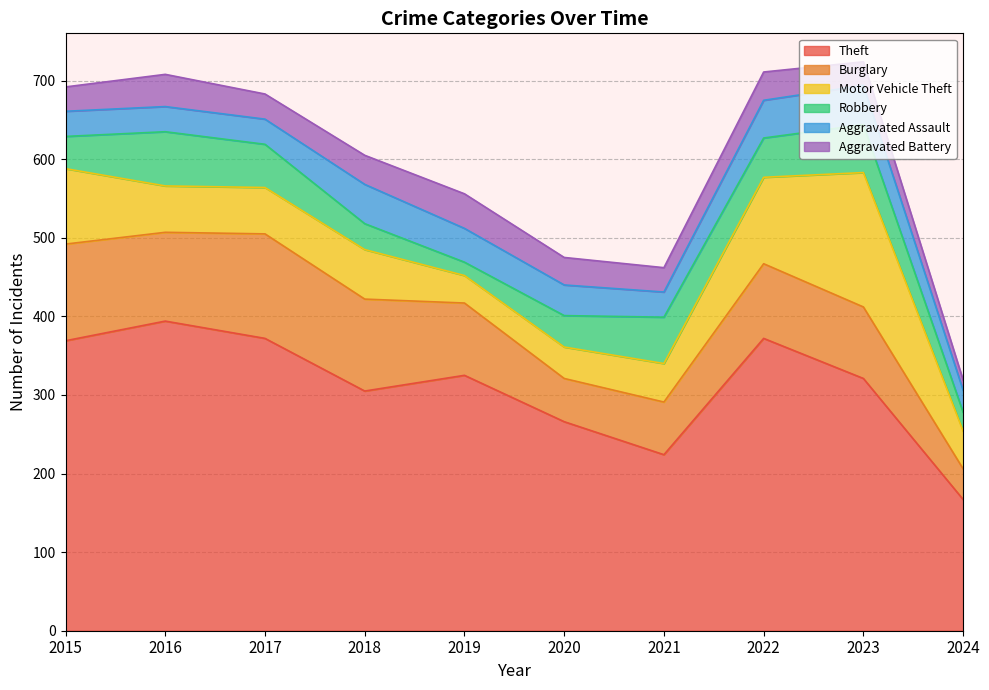

What is the value of the Aggravated Assault point at the 7th from the left?

32